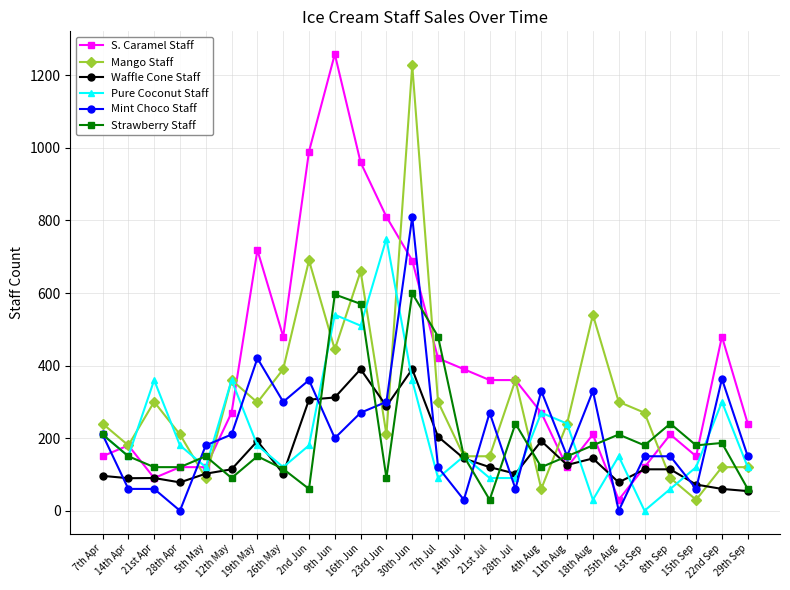

At which category is the sum across all series the highest?

30th Jun